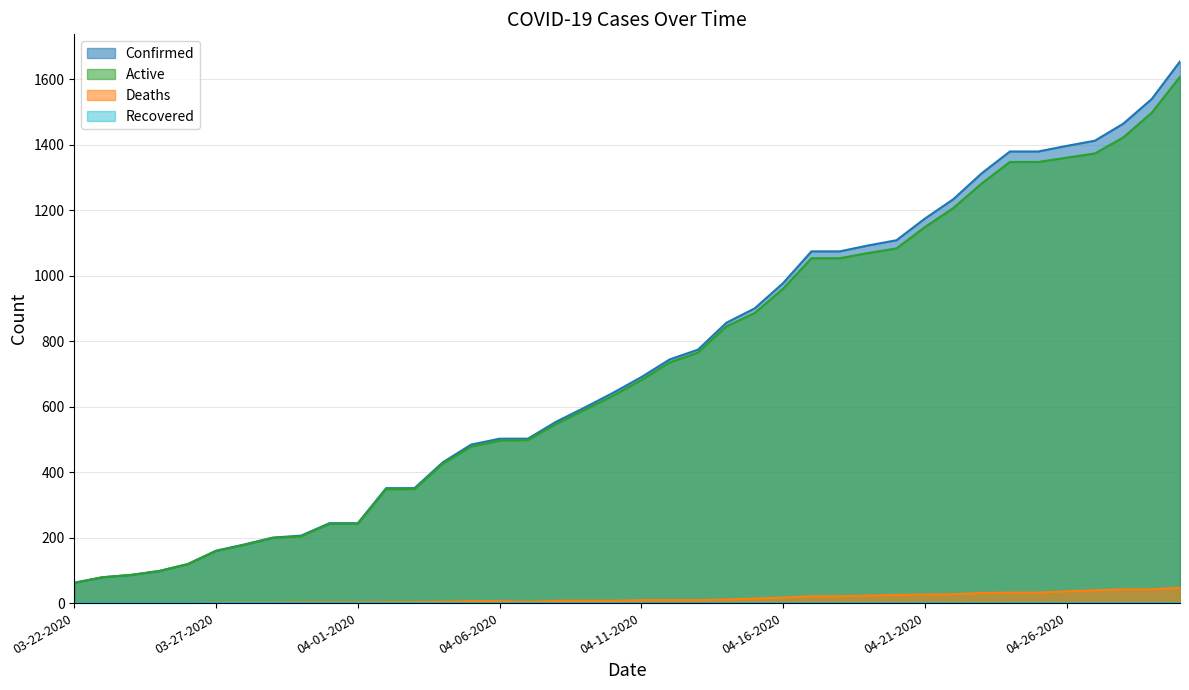

Where is the first local minimum for Deaths?

04-07-2020